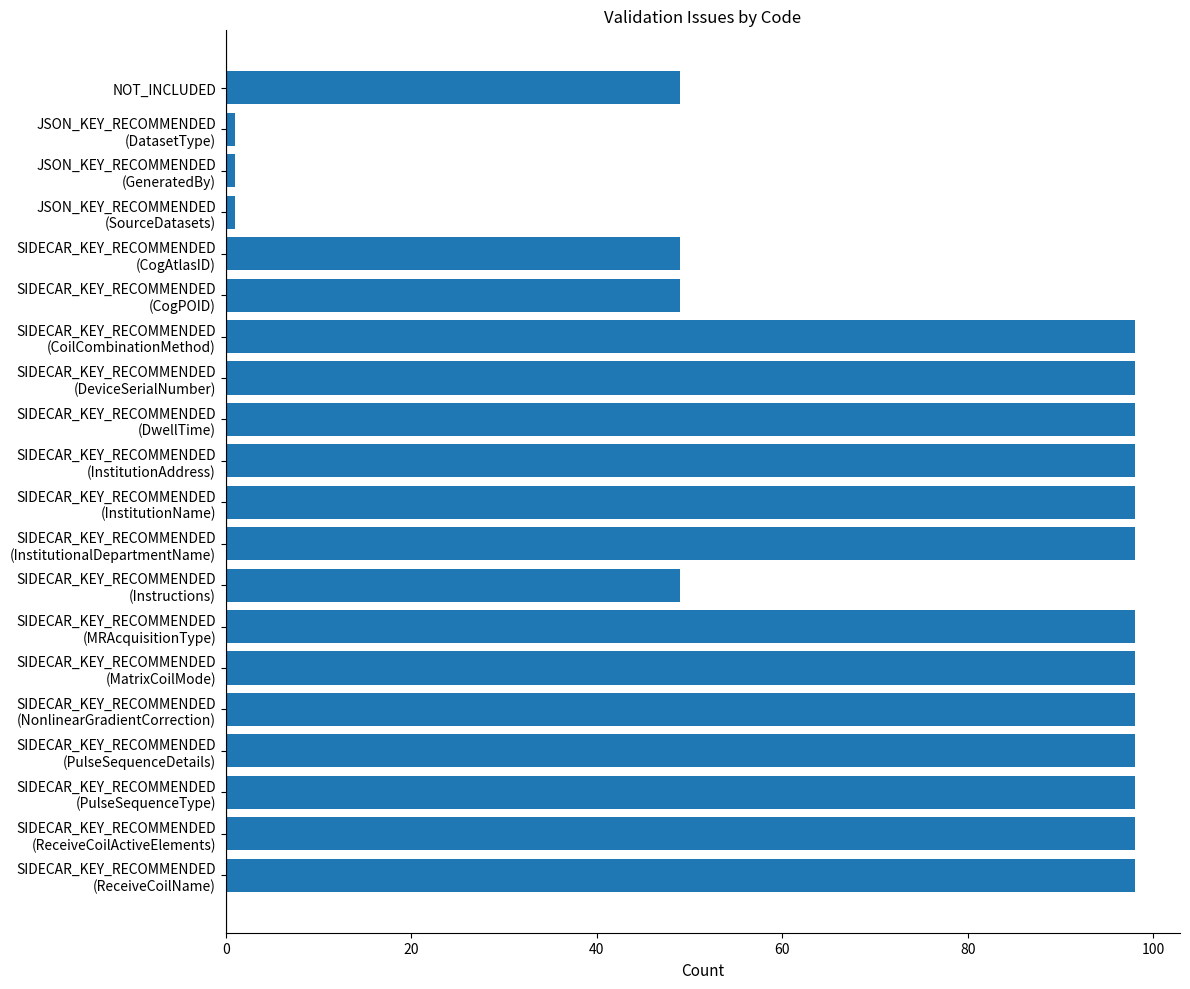

How many series are shown in this chart?

1